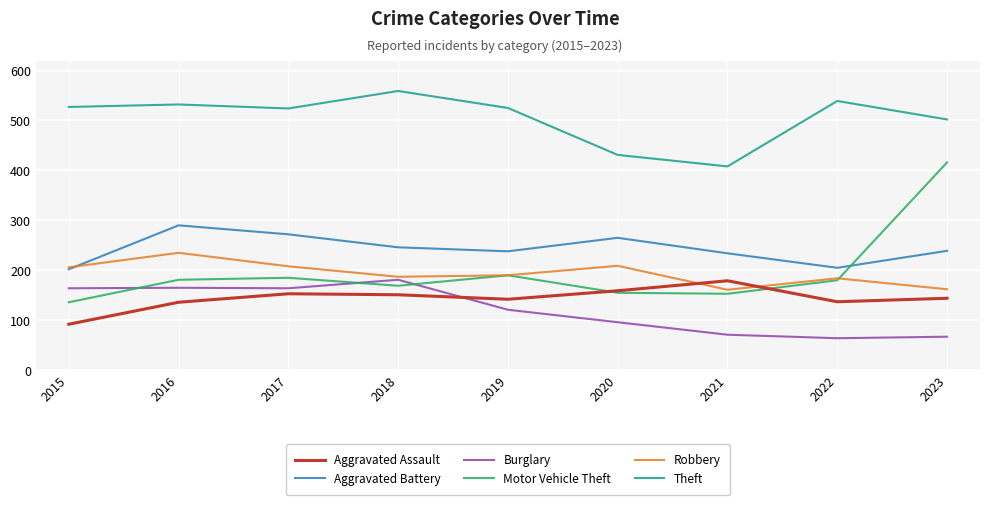

What is the total value across all series at 2015?

1327